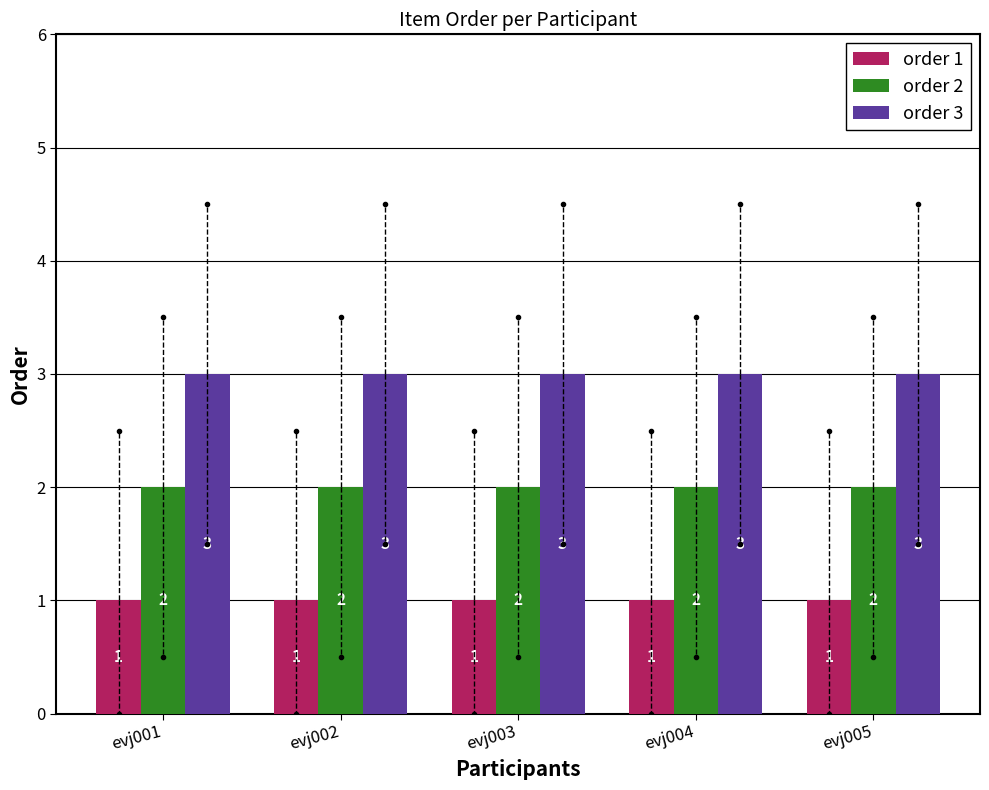

At evj002, list the series in order from largest to smallest.

order 3, order 2, order 1